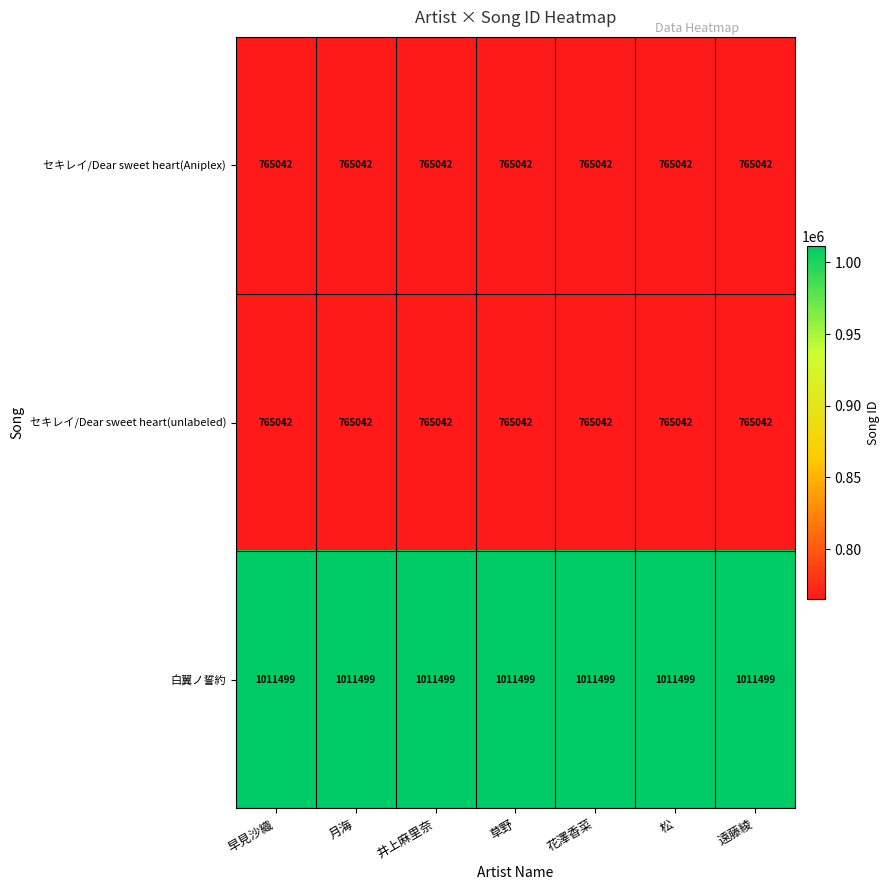

Is the value of セキレイ/Dear sweet heart(Aniplex) at 松 greater than the value of 白翼ノ誓約 at 草野?

No